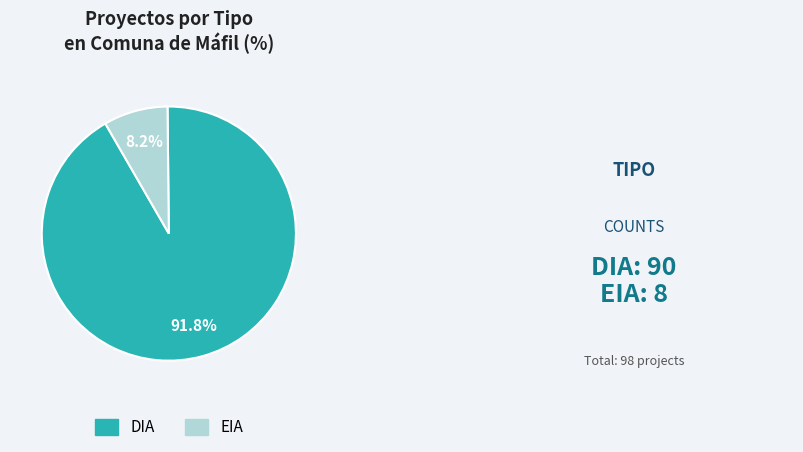

True or false: DIA accounts for 92% of the total.

True